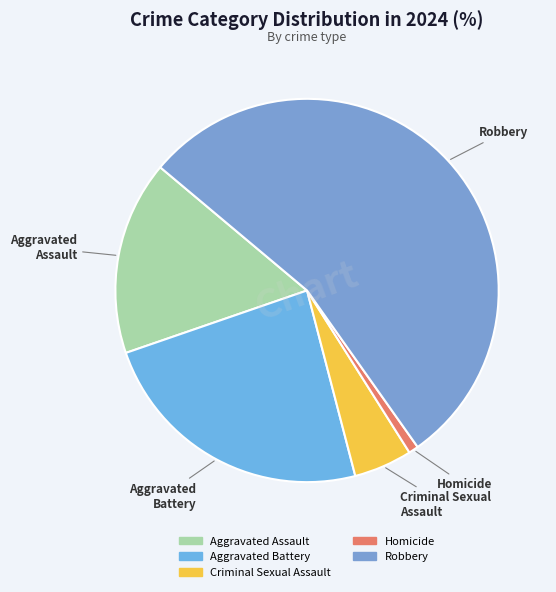

Which slice represents more than half of the pie?

Robbery